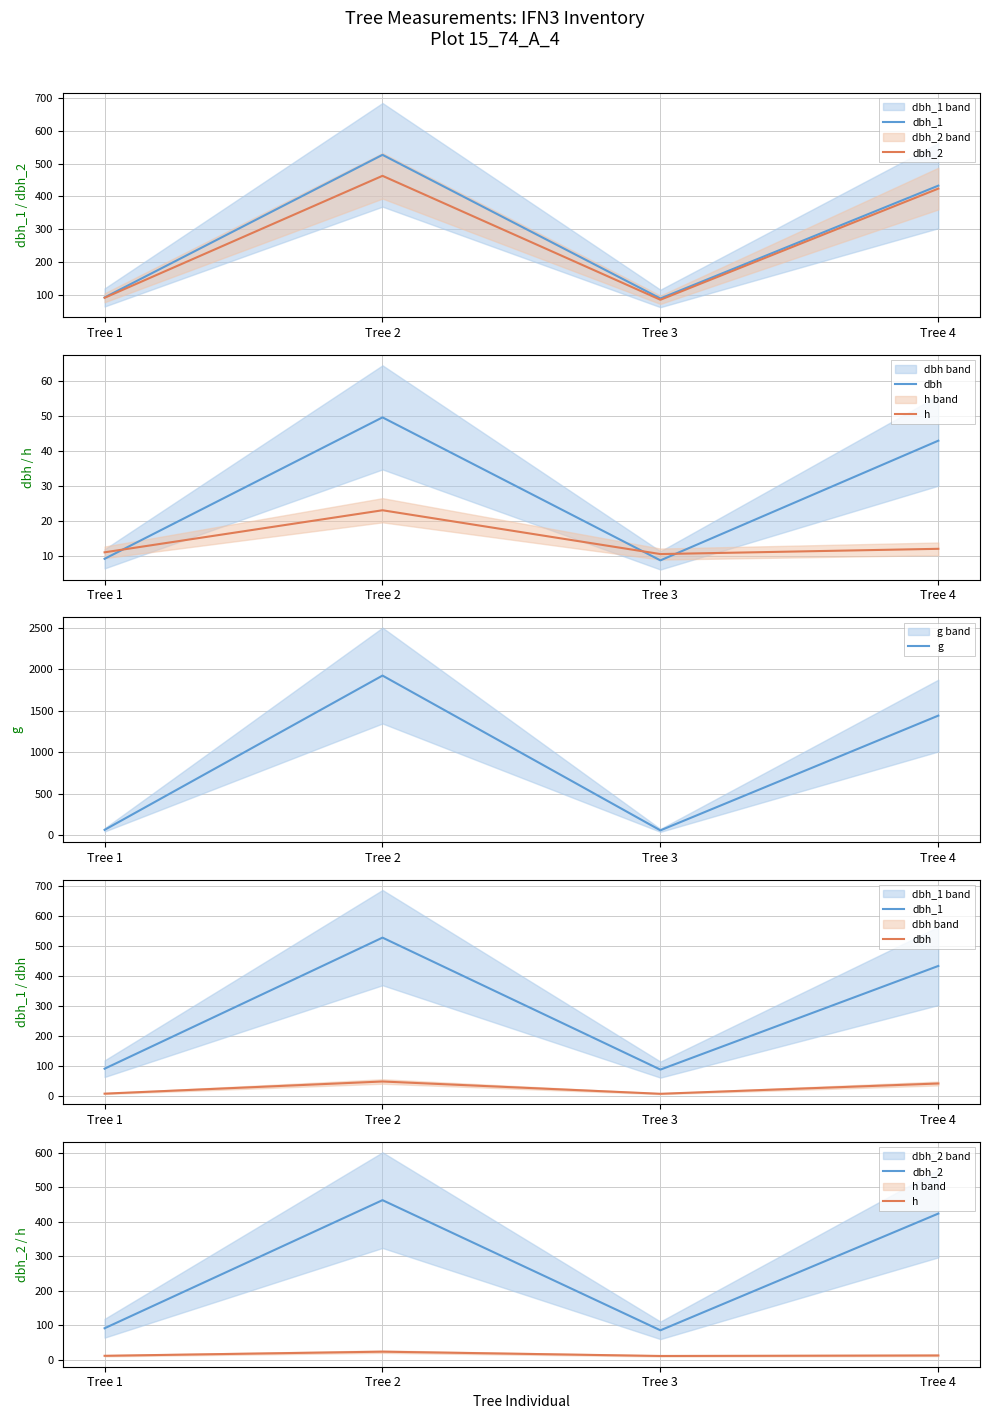

Which series has the largest total across all categories?

g